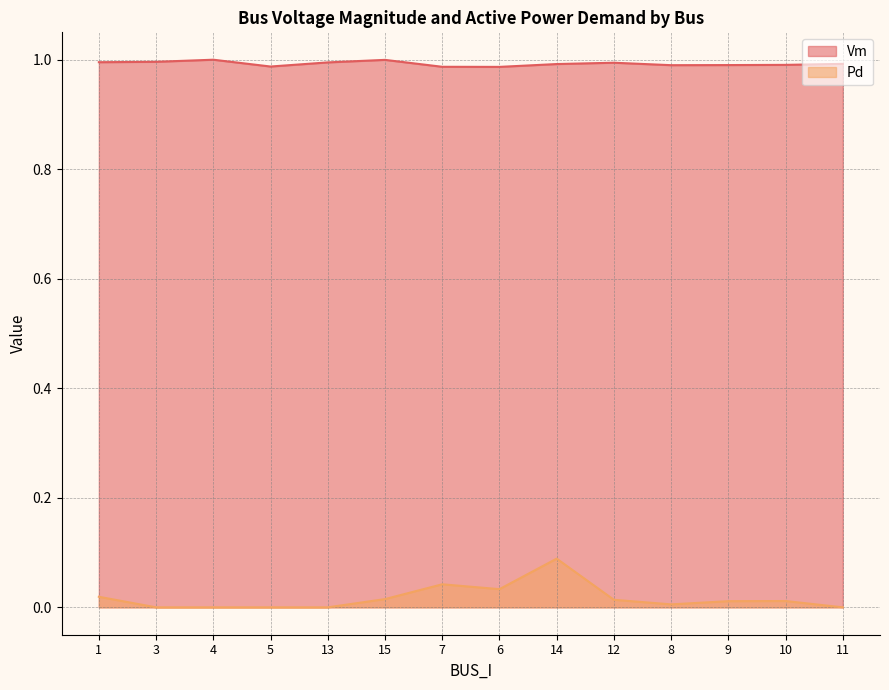

True or false: Pd has more than 1 interior local peaks.

True